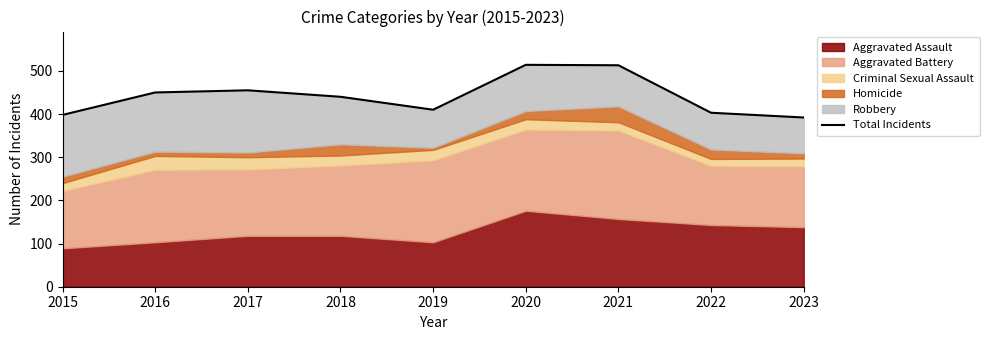

Reading left to right, transcribe all the data shown in this chart.

398	450	455	440	410	514	513	403	392